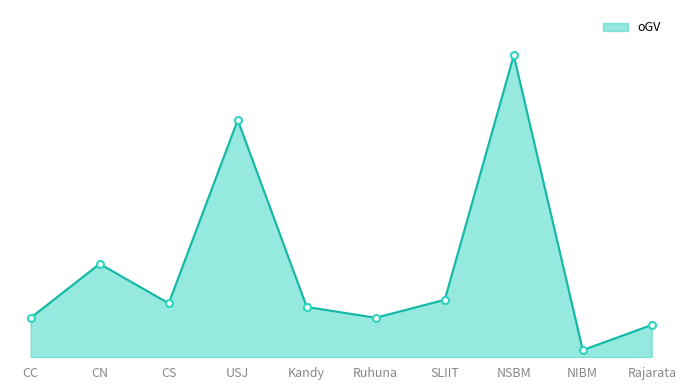

Approximately how many times larger is the value at CC compared to Ruhuna?

1.0